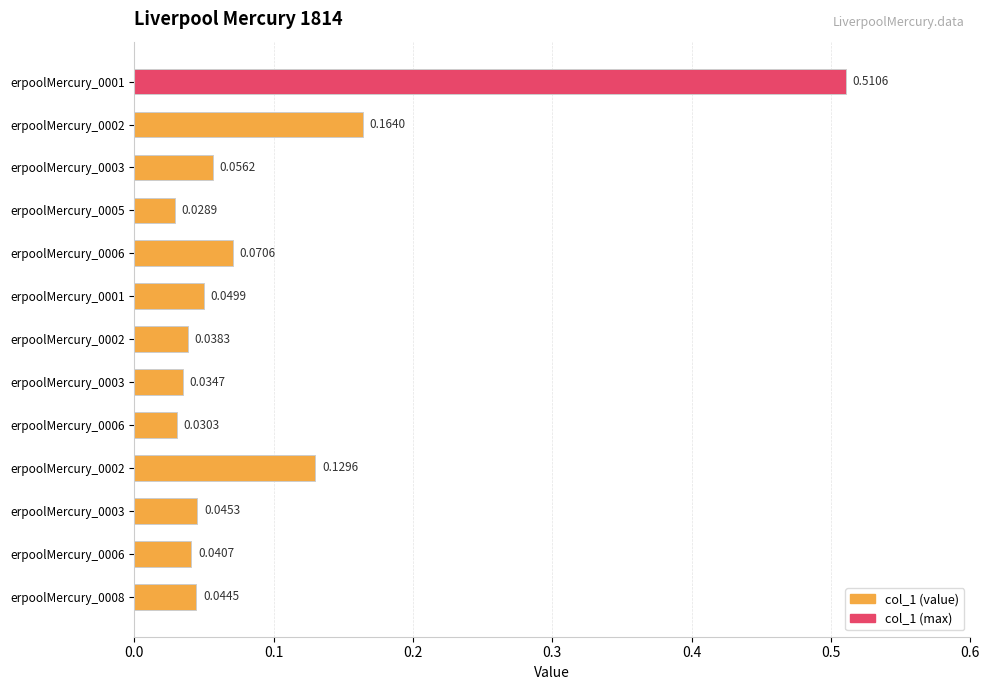

How many bars are there in total?

13